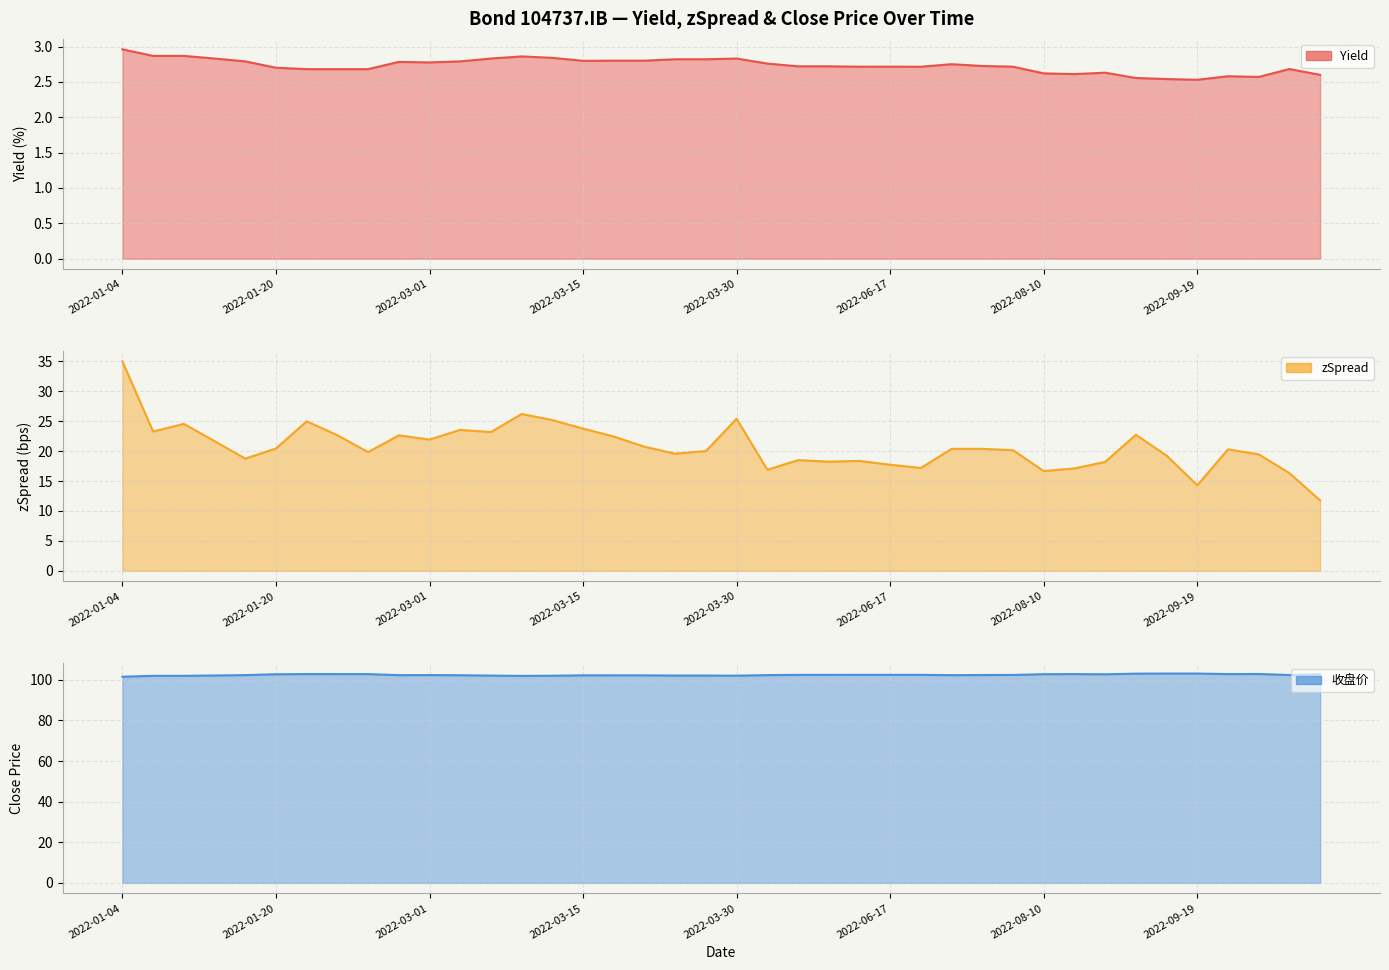

At 2022-01-17, list the series in order from largest to smallest.

收盘价, zSpread, Yield